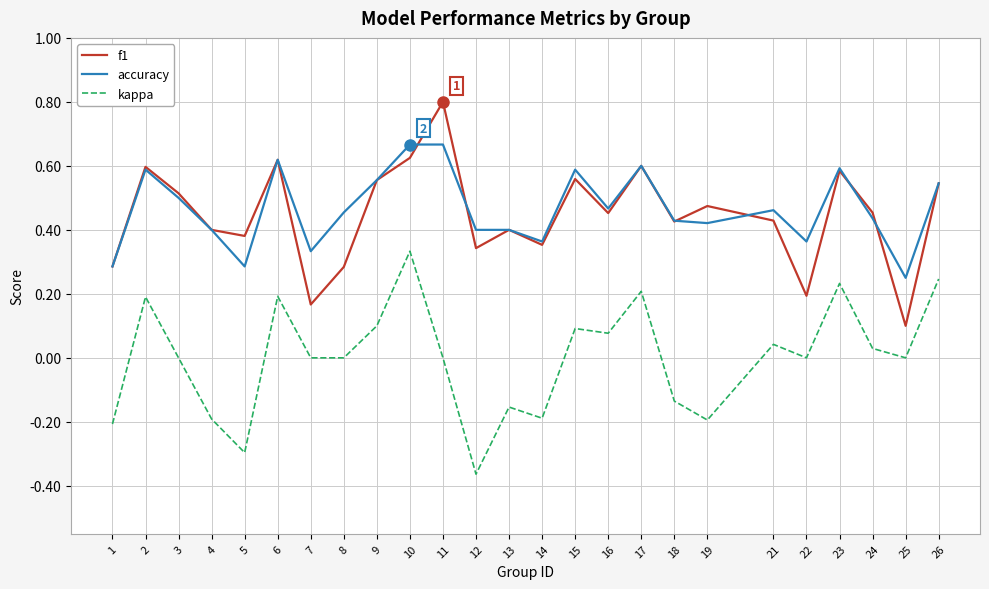

Is it true that f1 equals 1.0 at 17?

False